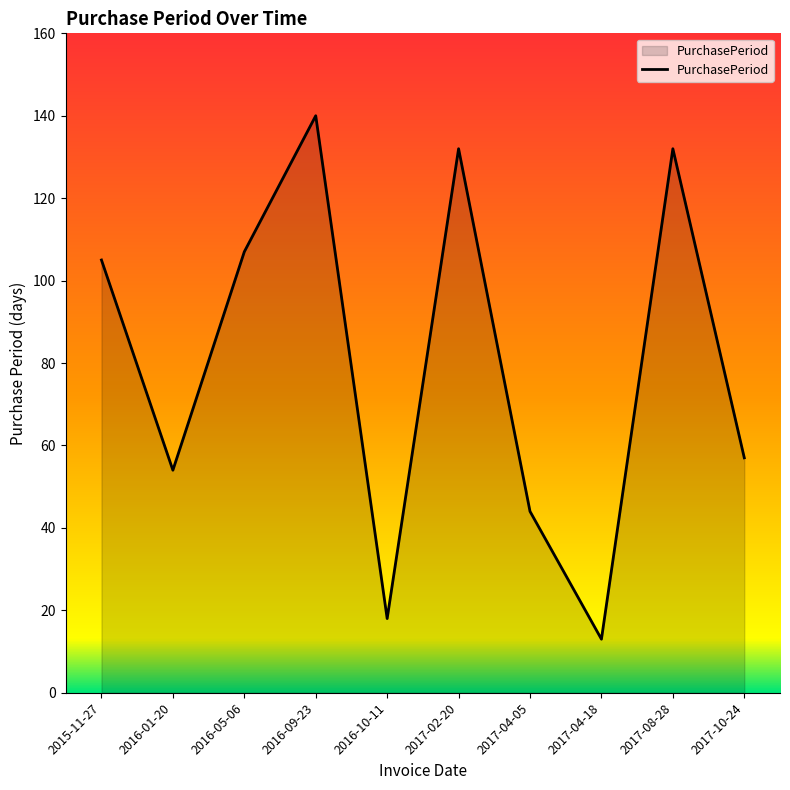

Where is the first local maximum?

2016-09-23